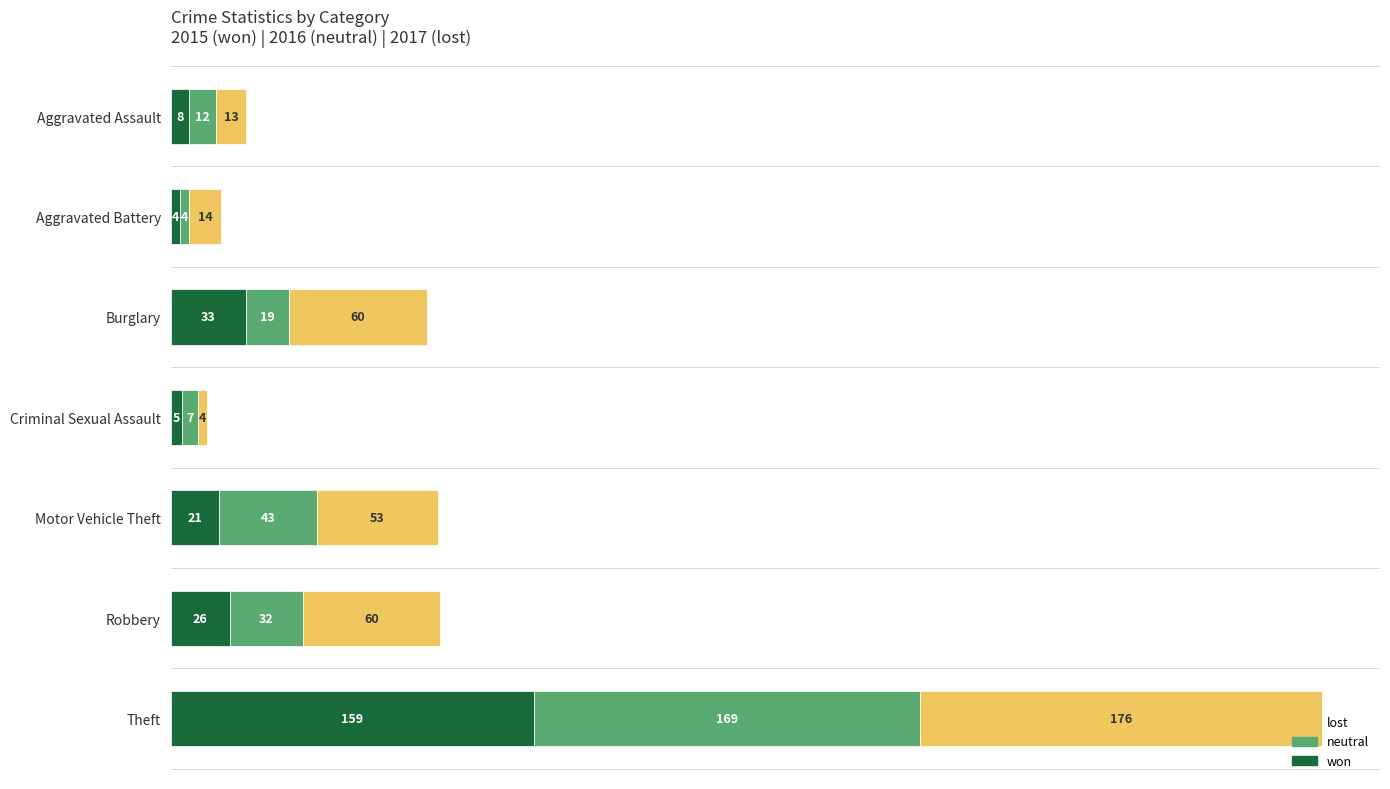

What is the maximum value for won?

159